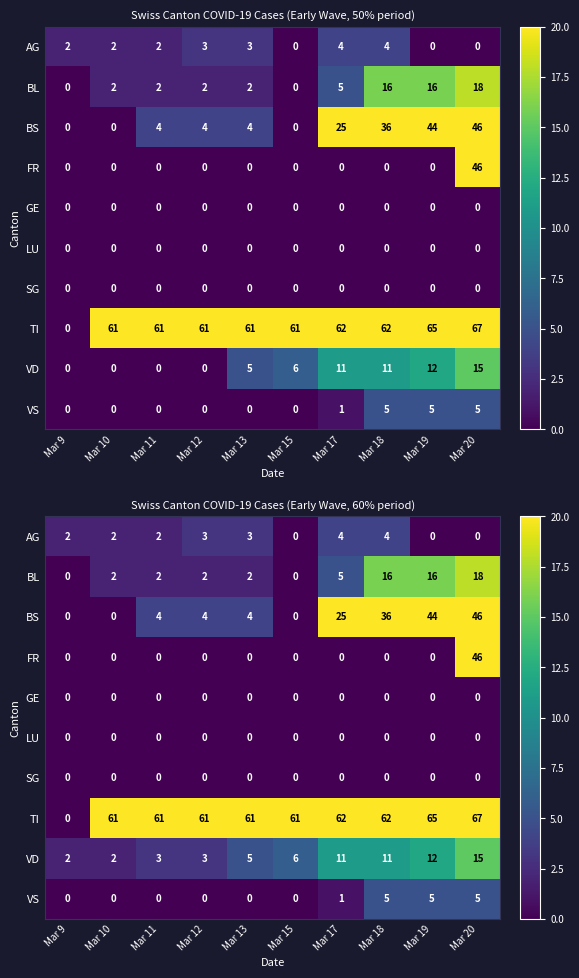

At which category is the sum across all series the highest?

Mar 20